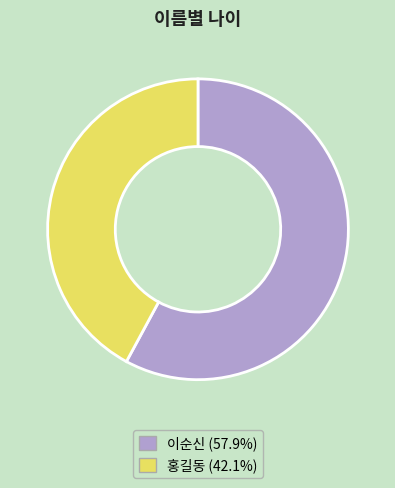

Rank the categories by value from highest to lowest.

이순신, 홍길동